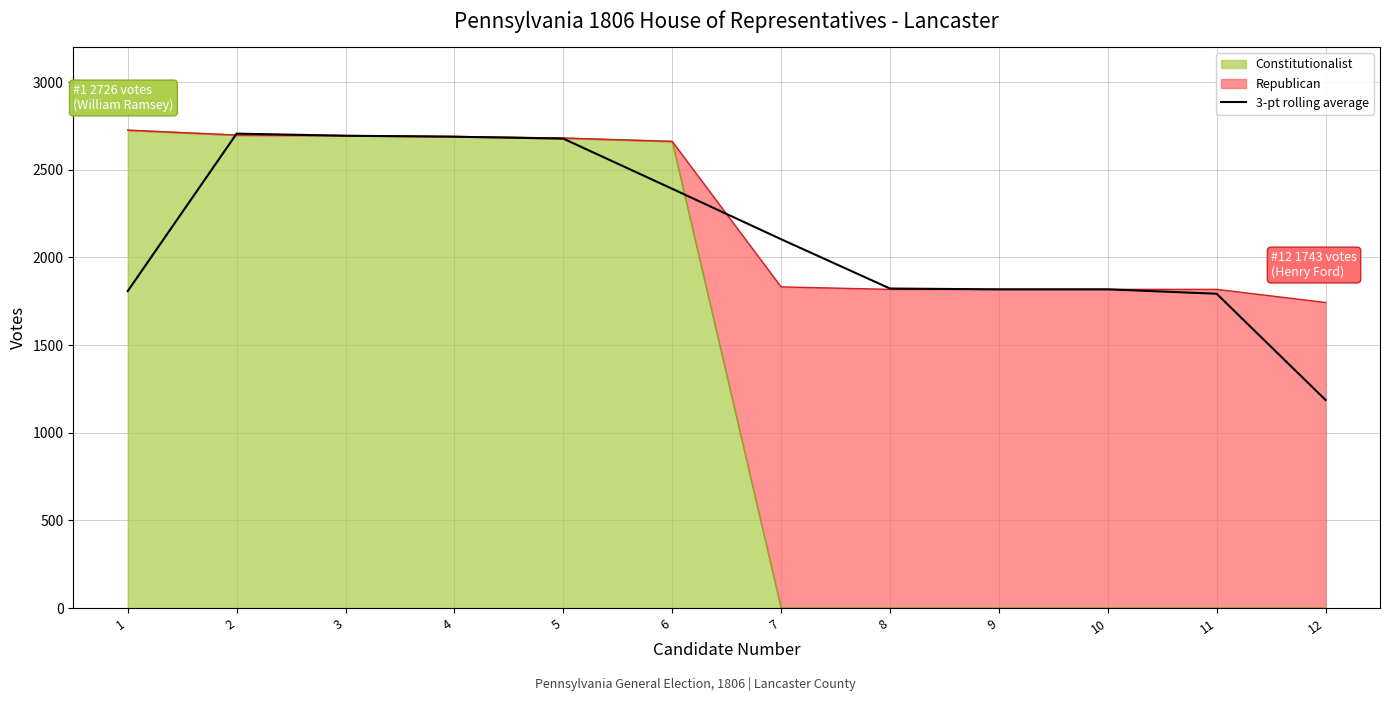

Where is the data nearest to the value 1946?

8